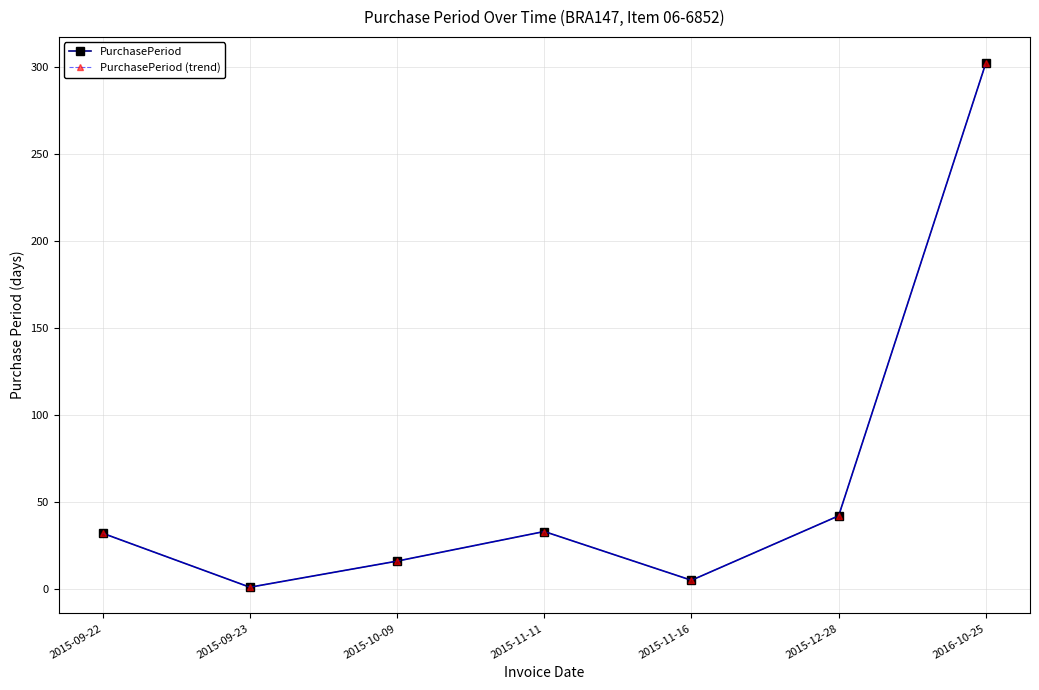

Reading left to right, list all the values displayed in this chart.

PurchasePeriod: 2015-09-22=32	2015-09-23=1	2015-10-09=16	2015-11-11=33	2015-11-16=5	2015-12-28=42	2016-10-25=302
PurchasePeriod (trend): 2015-09-22=32	2015-09-23=1	2015-10-09=16	2015-11-11=33	2015-11-16=5	2015-12-28=42	2016-10-25=302